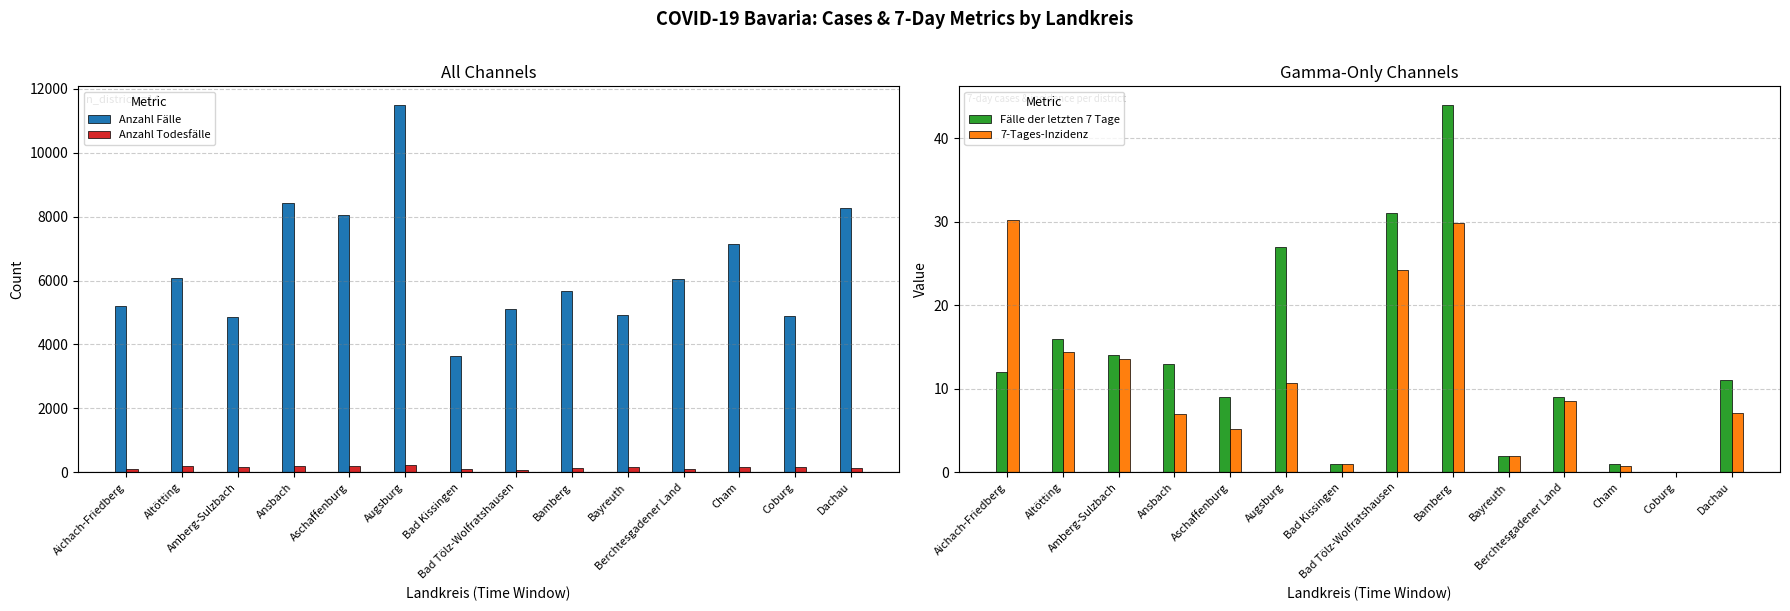

Rank the series by their maximum value, from lowest to highest.

7-Tages-Inzidenz, Fälle der letzten 7 Tage, Anzahl Todesfälle, Anzahl Fälle